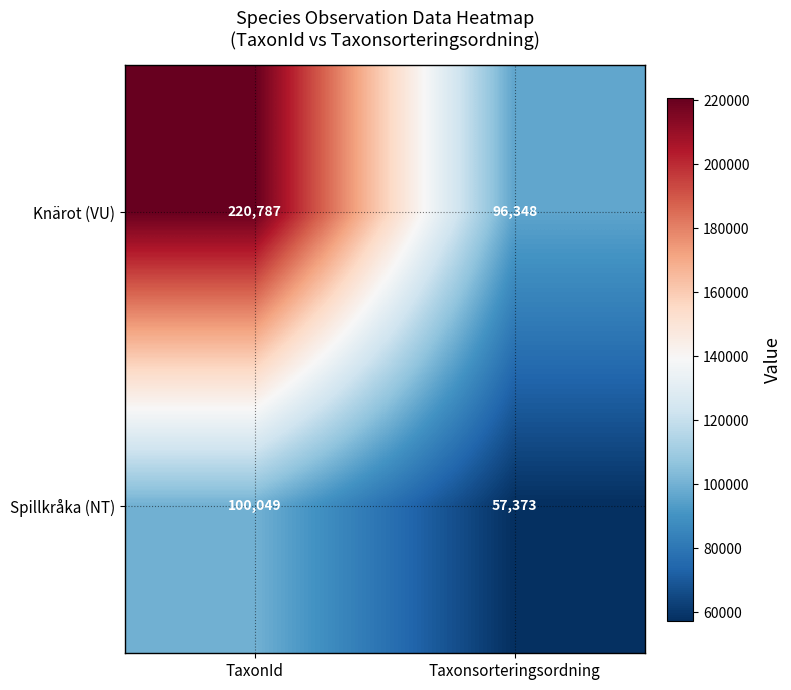

How many data points does each series have?

2